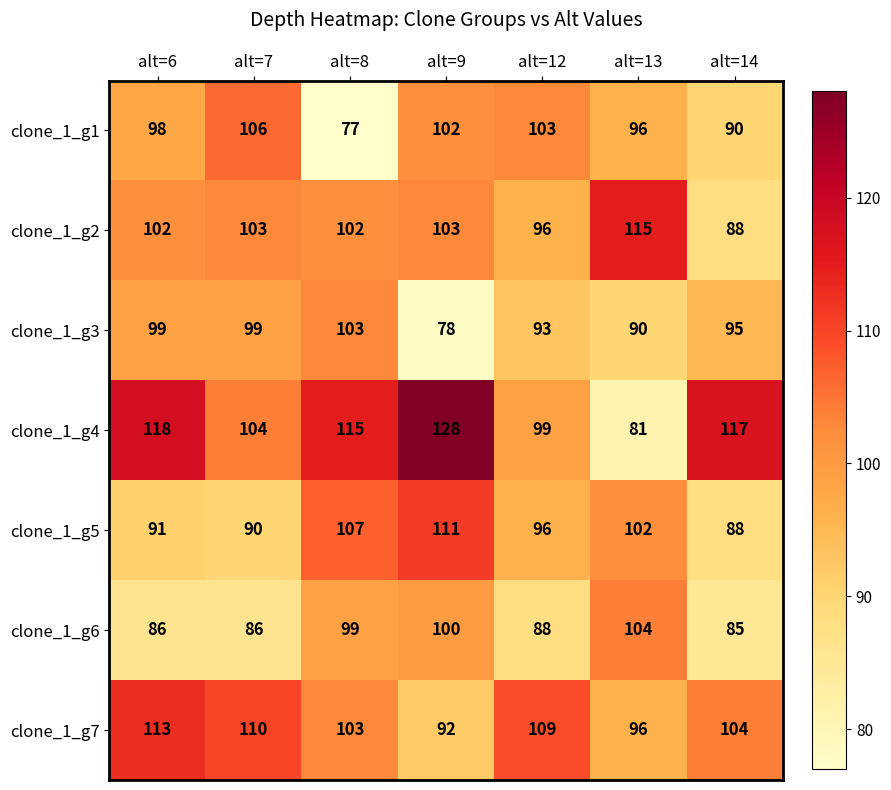

What is the approximate value of clone_1_g5 at alt=8?

107